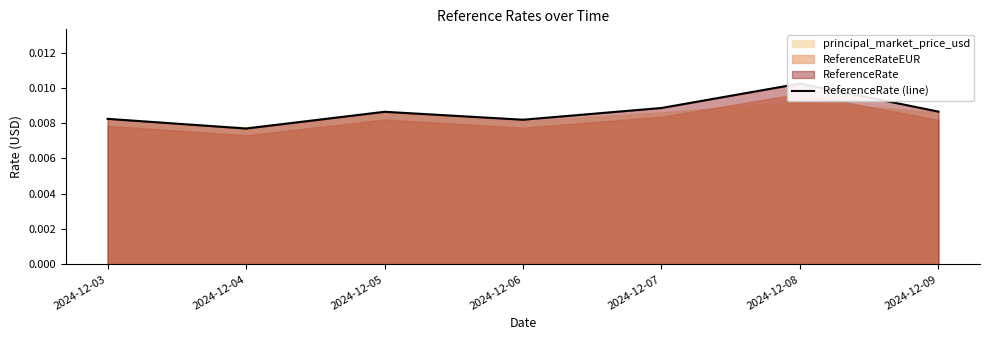

Rank the categories by value from lowest to highest.

2024-12-04, 2024-12-06, 2024-12-03, 2024-12-05, 2024-12-09, 2024-12-07, 2024-12-08